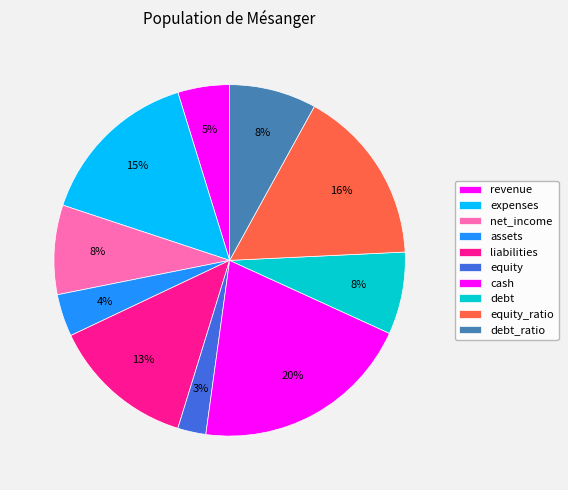

Which slice is the largest?

cash